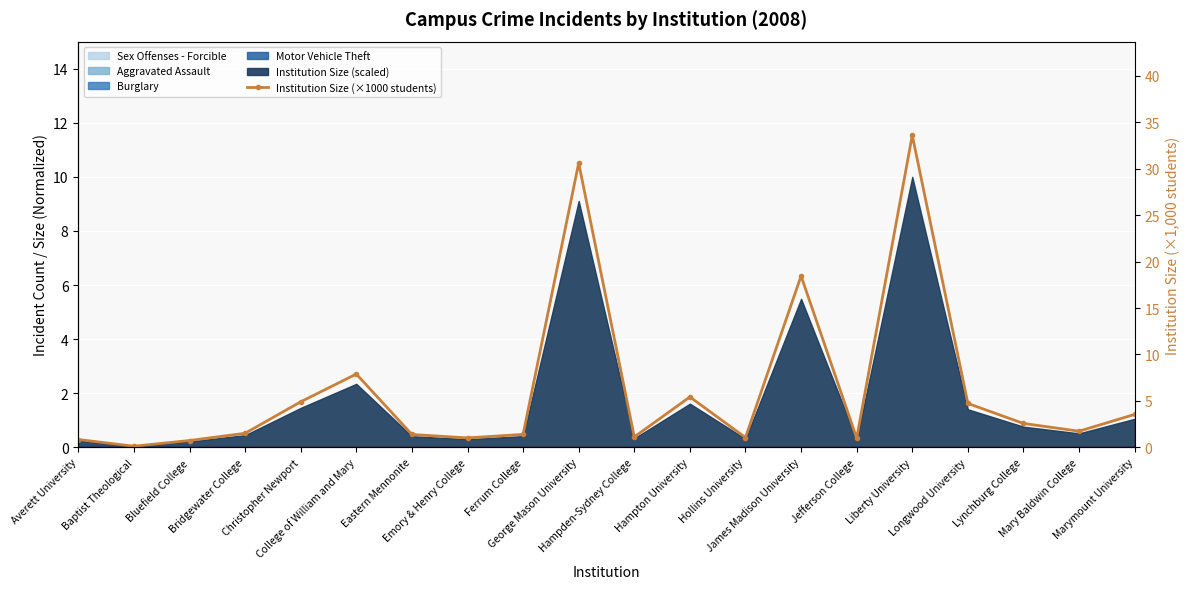

Count the number of categories in the chart.

20